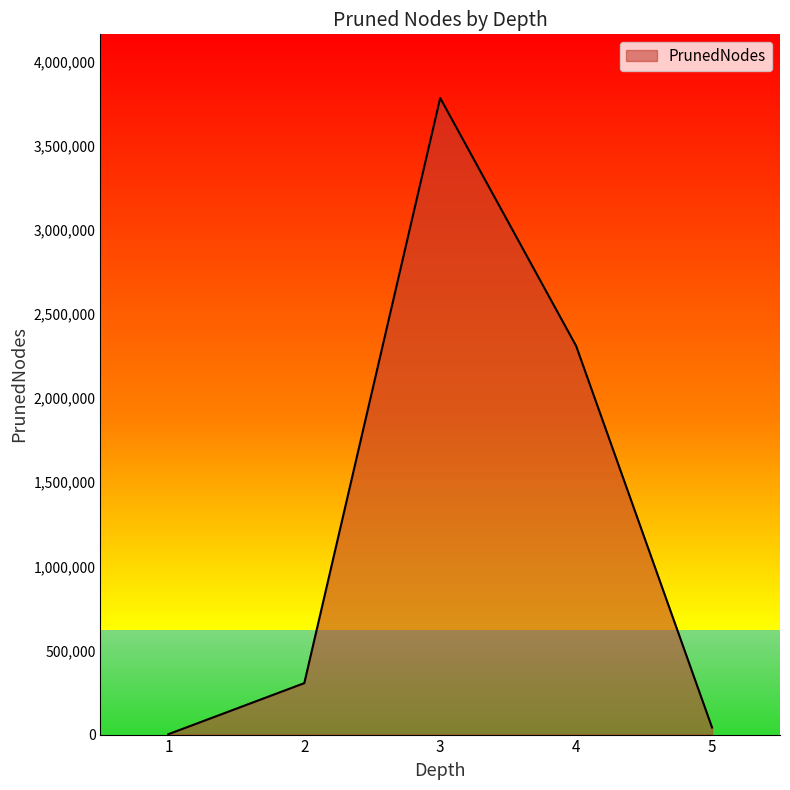

The chart shows a value of 2310092 at 4. True or false?

True